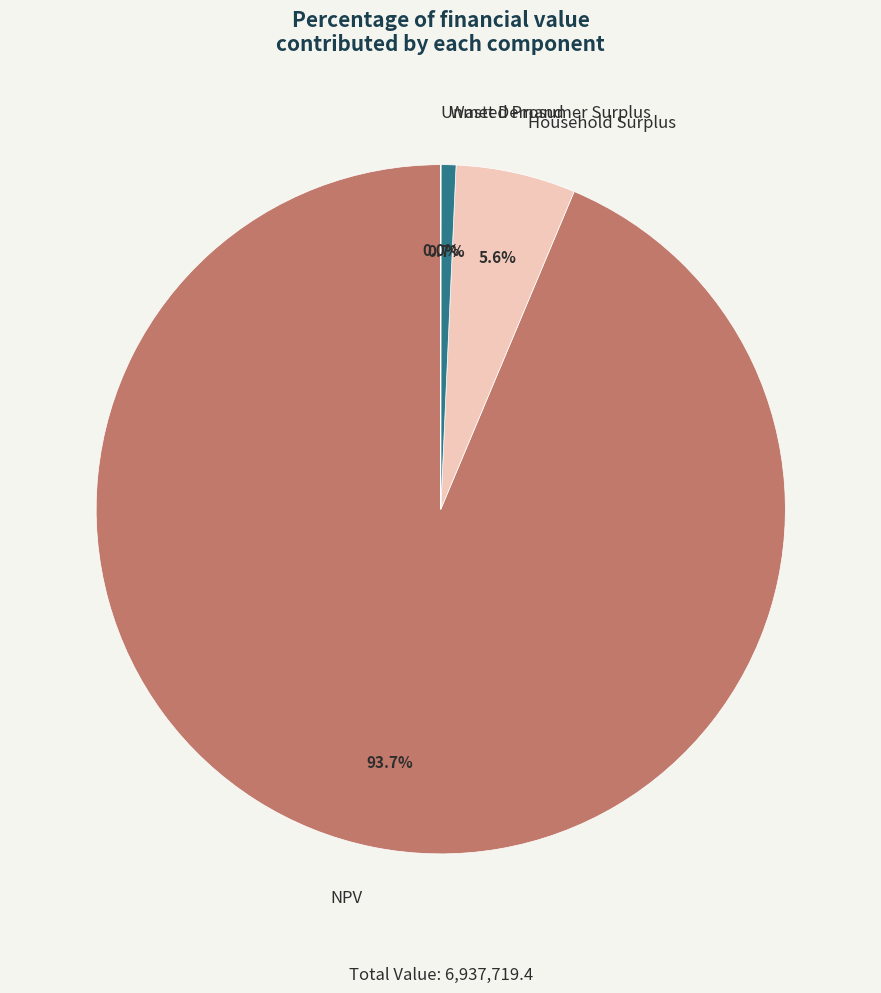

Is NPV the majority of the pie?

Yes